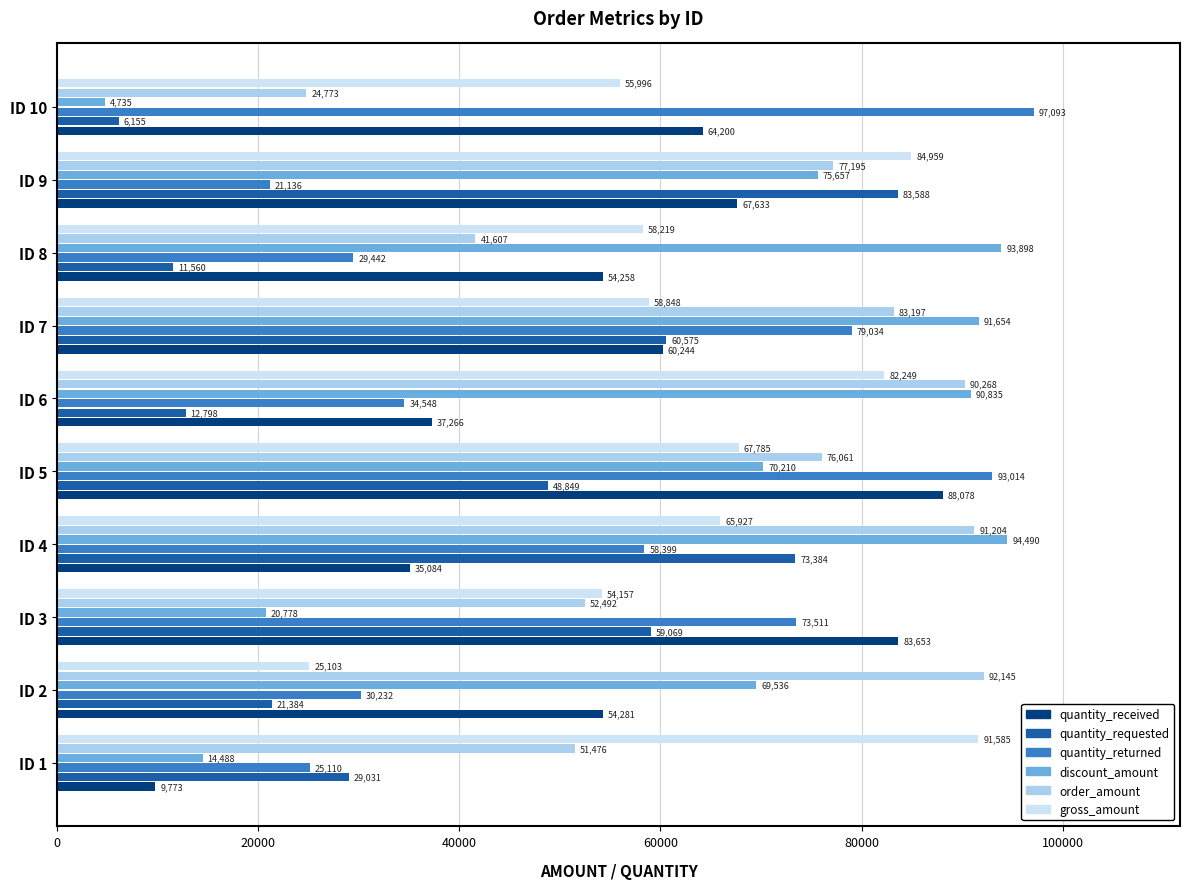

How many data points in quantity_received are less than 60244?

5